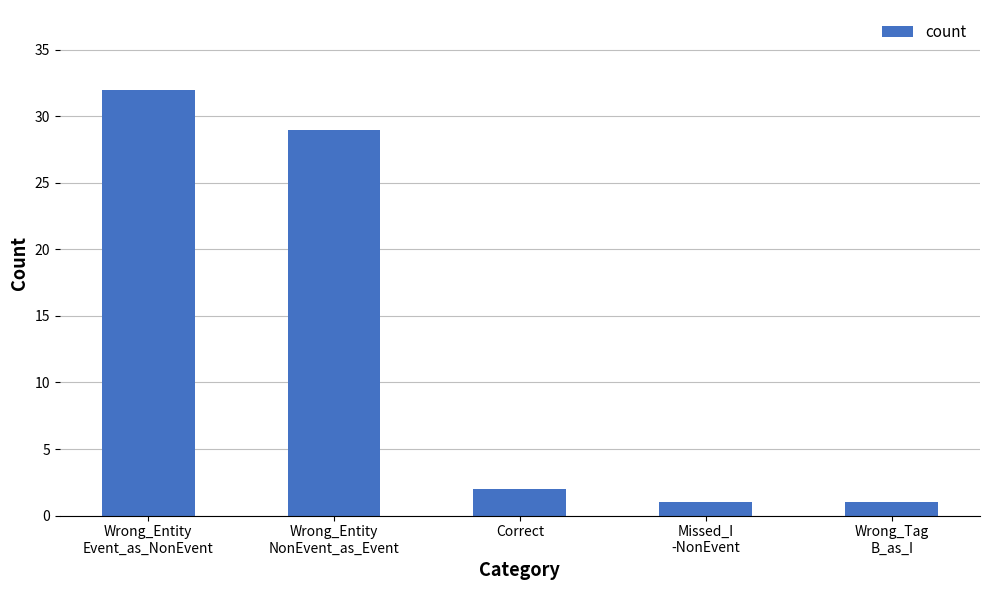

What is the ratio of the value at Wrong_Tag
B_as_I to the value at Missed_I
-NonEvent?

1.0